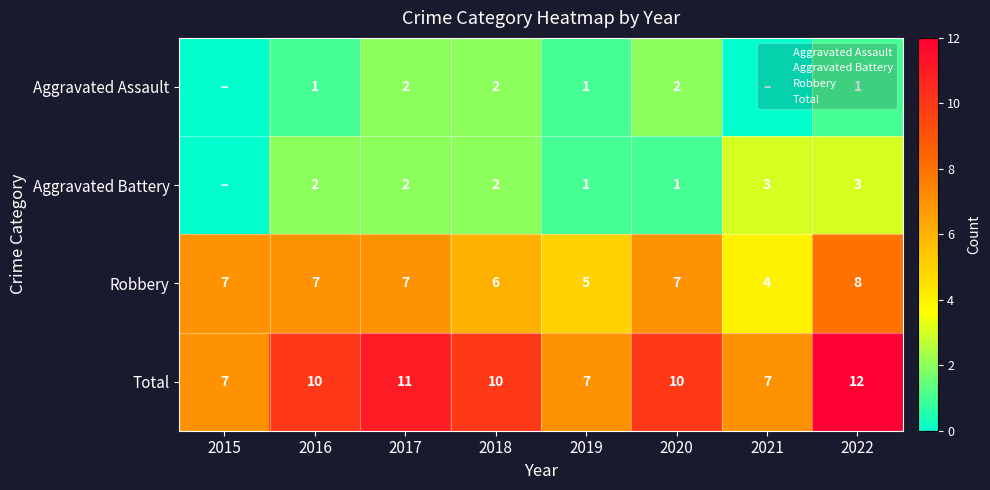

List the series in order of their peak value, lowest first.

Aggravated Assault, Aggravated Battery, Robbery, Total